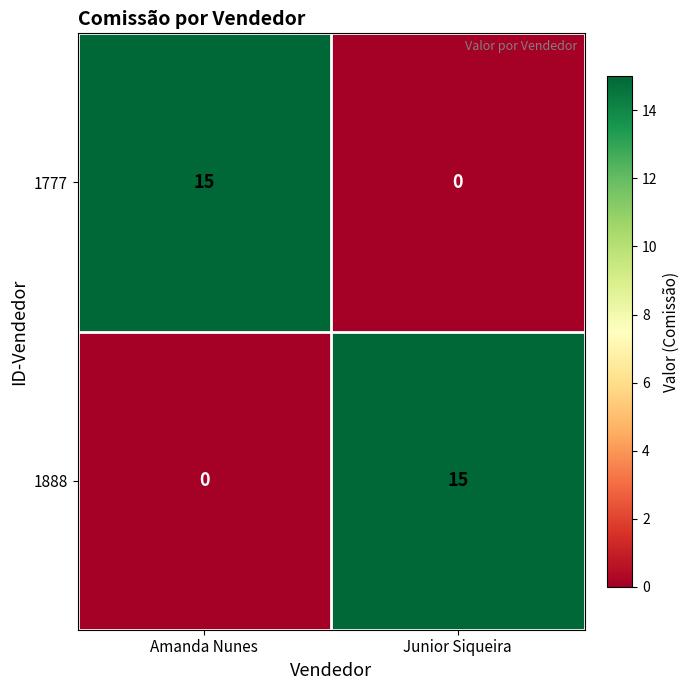

Which category has the lowest value in the 1888 series?

Amanda Nunes